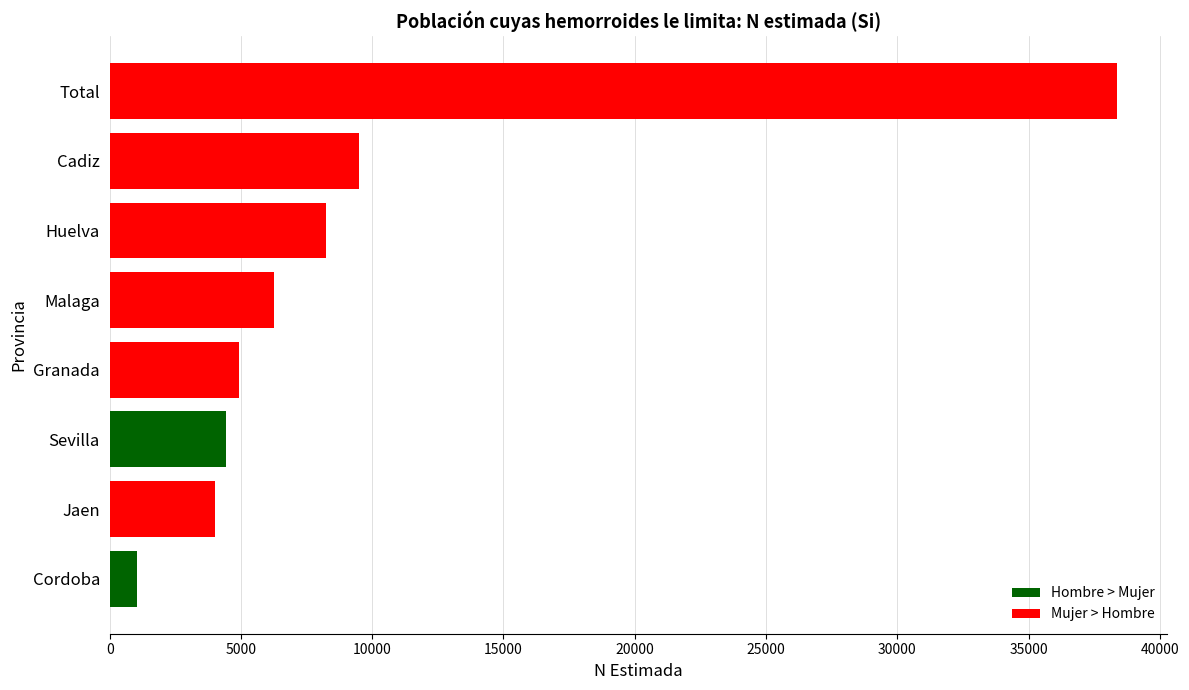

Is it true that the value at Sevilla is 4413?

True